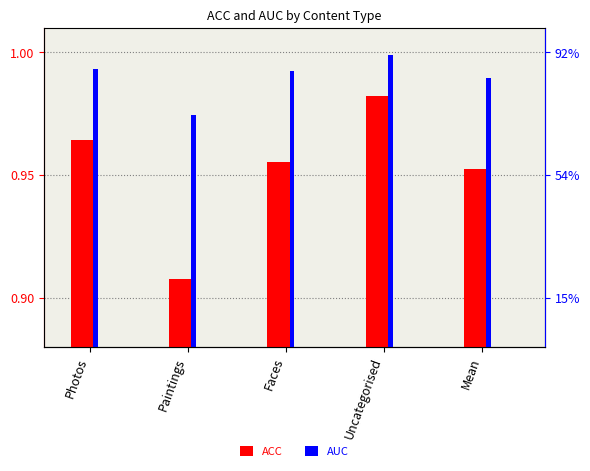

Which category has the lowest value in the ACC series?

Paintings